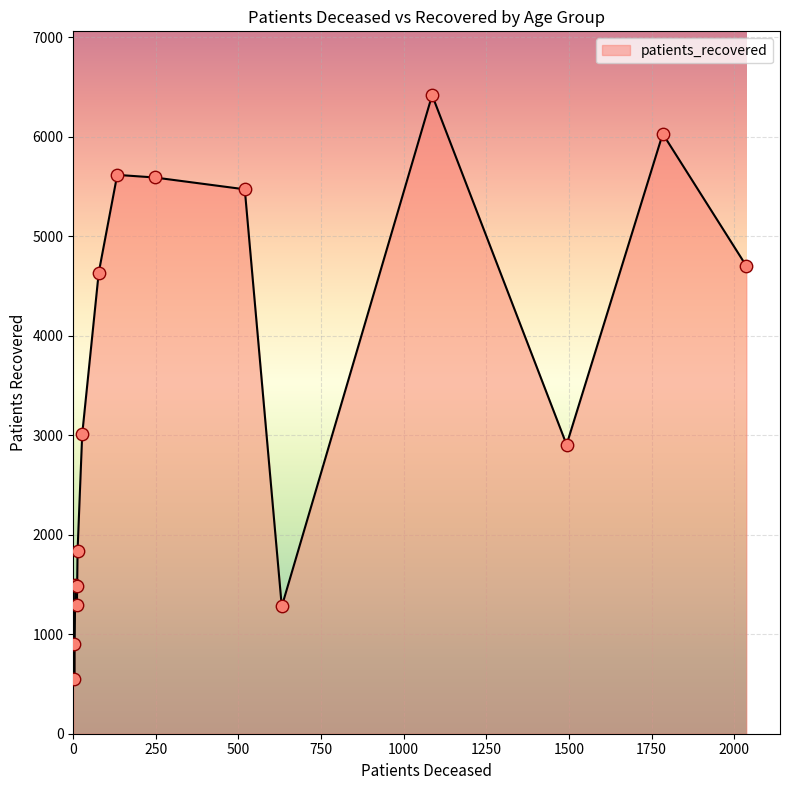

What is the minimum value shown in the chart?

548